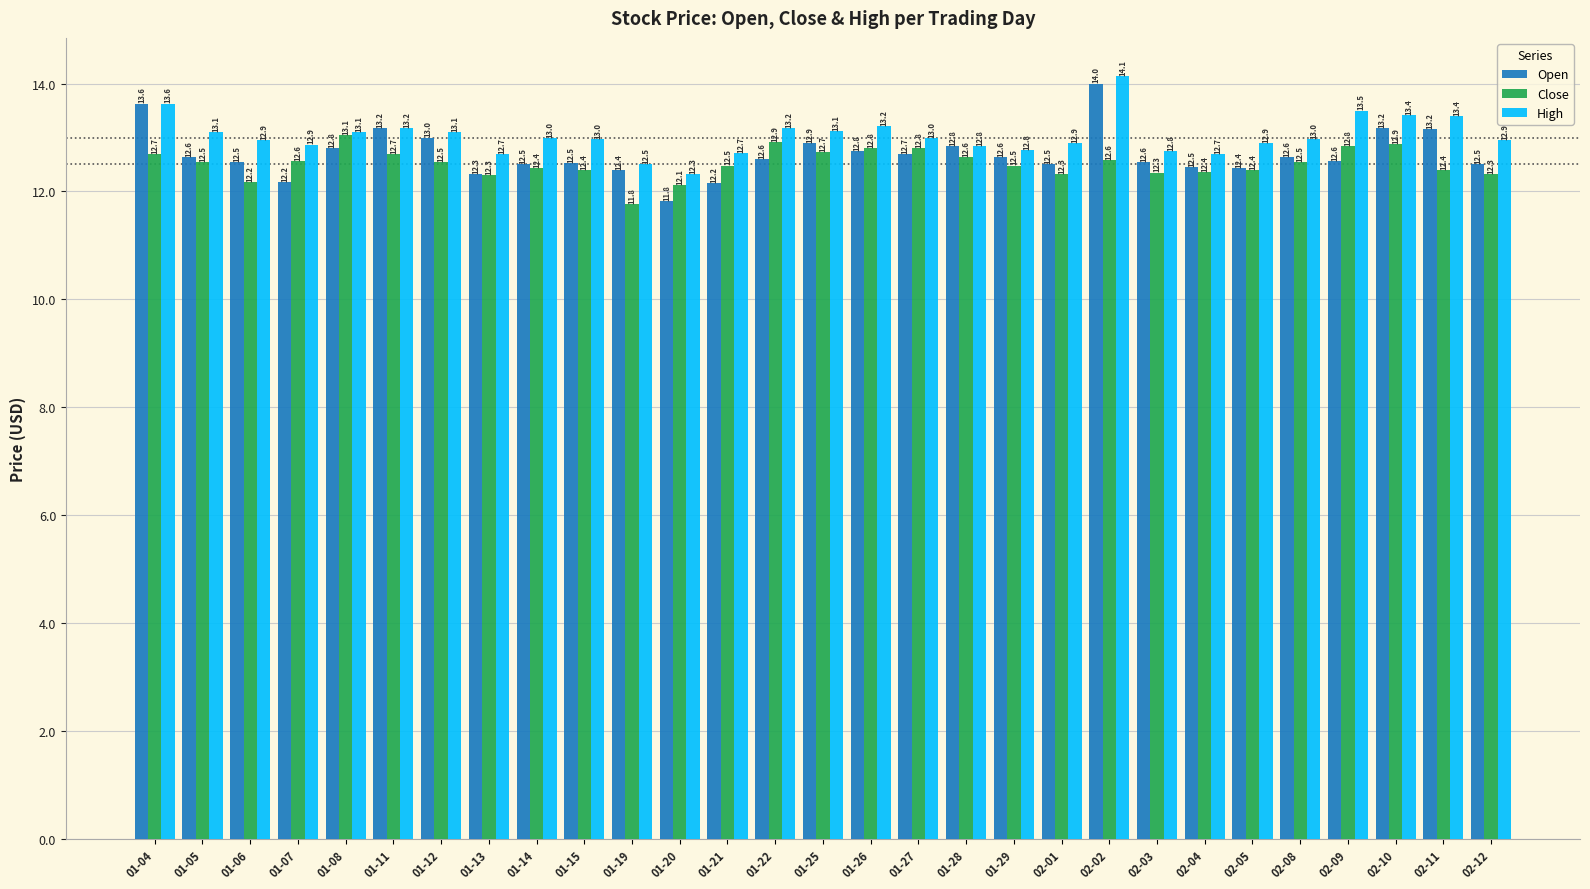

Where is Close nearest to the value 12?

01-20